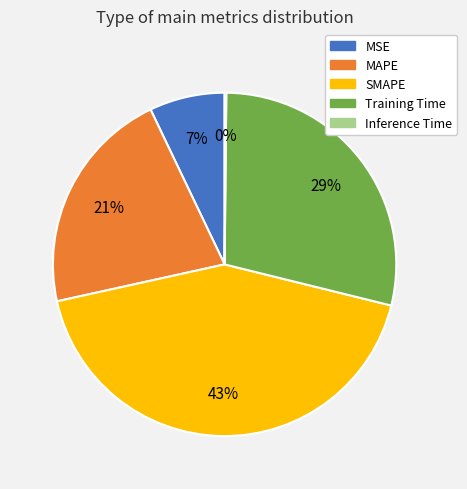

Between MSE and MAPE, which is larger?

MAPE